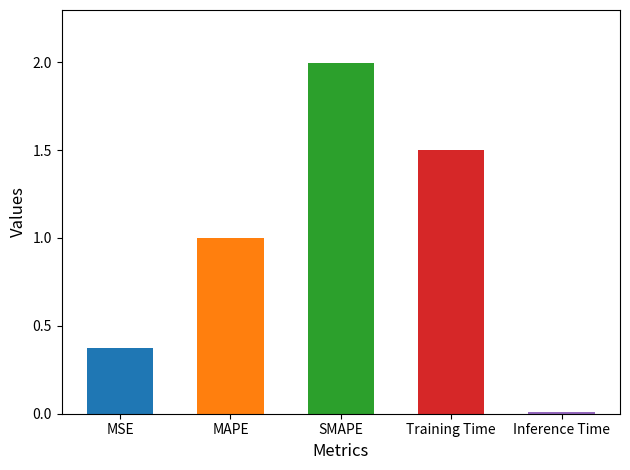

Between Inference Time and MAPE, which is larger?

MAPE